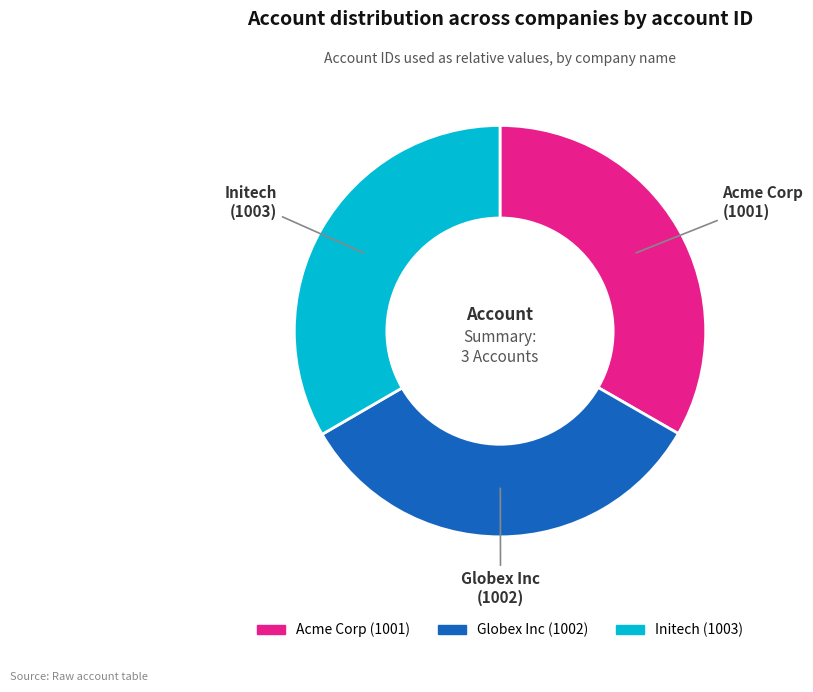

Does any single category account for the majority?

No